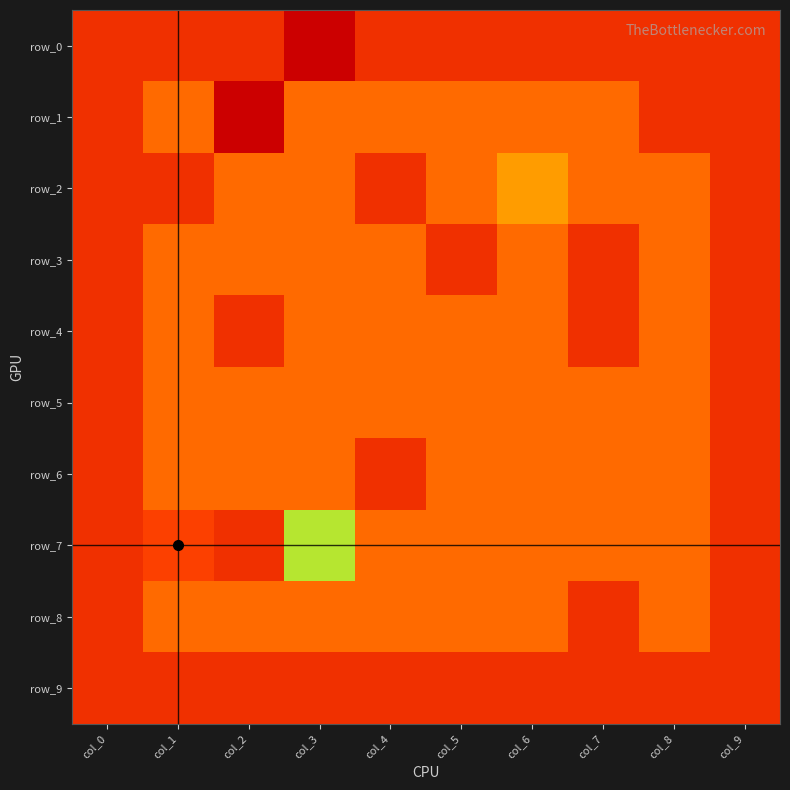

Rank the series at col_1 from lowest to highest value.

row_0, row_2, row_9, row_1, row_3, row_4, row_5, row_6, row_8, row_7